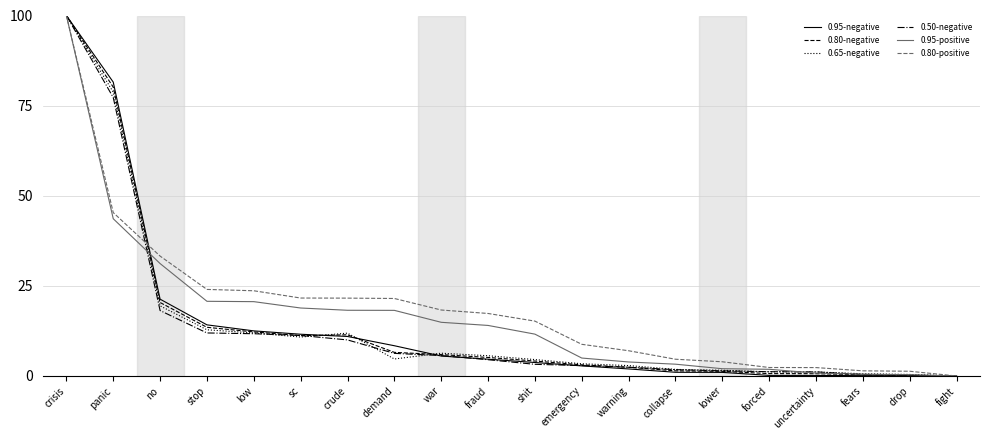

What is the spread (max minus min) of values at shit?

12.0